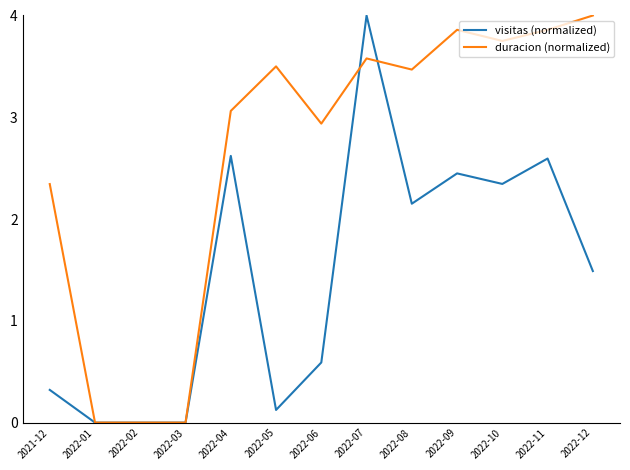

At which category is the sum across all series the highest?

2022-07